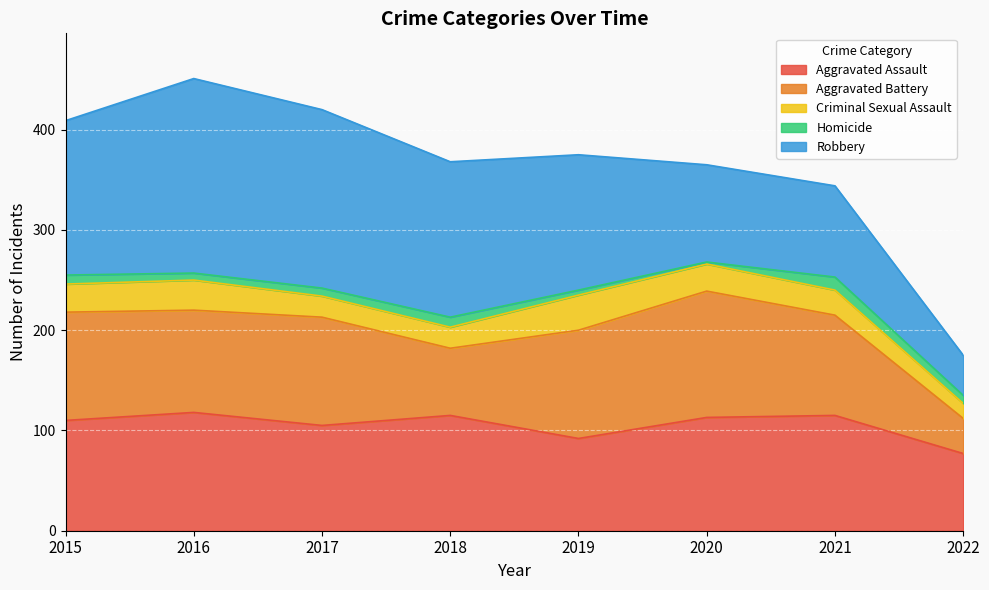

At which category does the chart reach its peak across all series?

2016